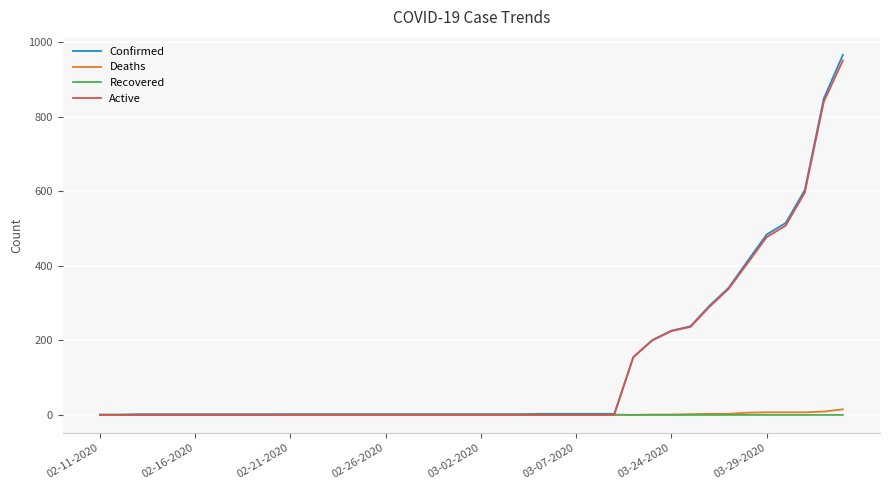

What is the greatest value displayed?

966